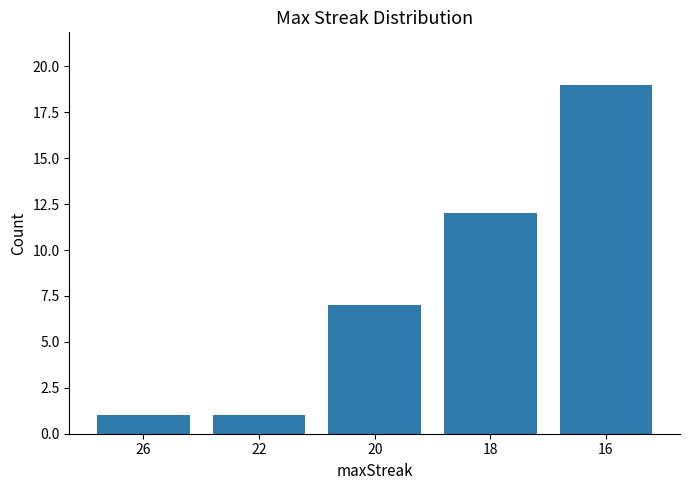

Count the values in the range 1 to 12.

4